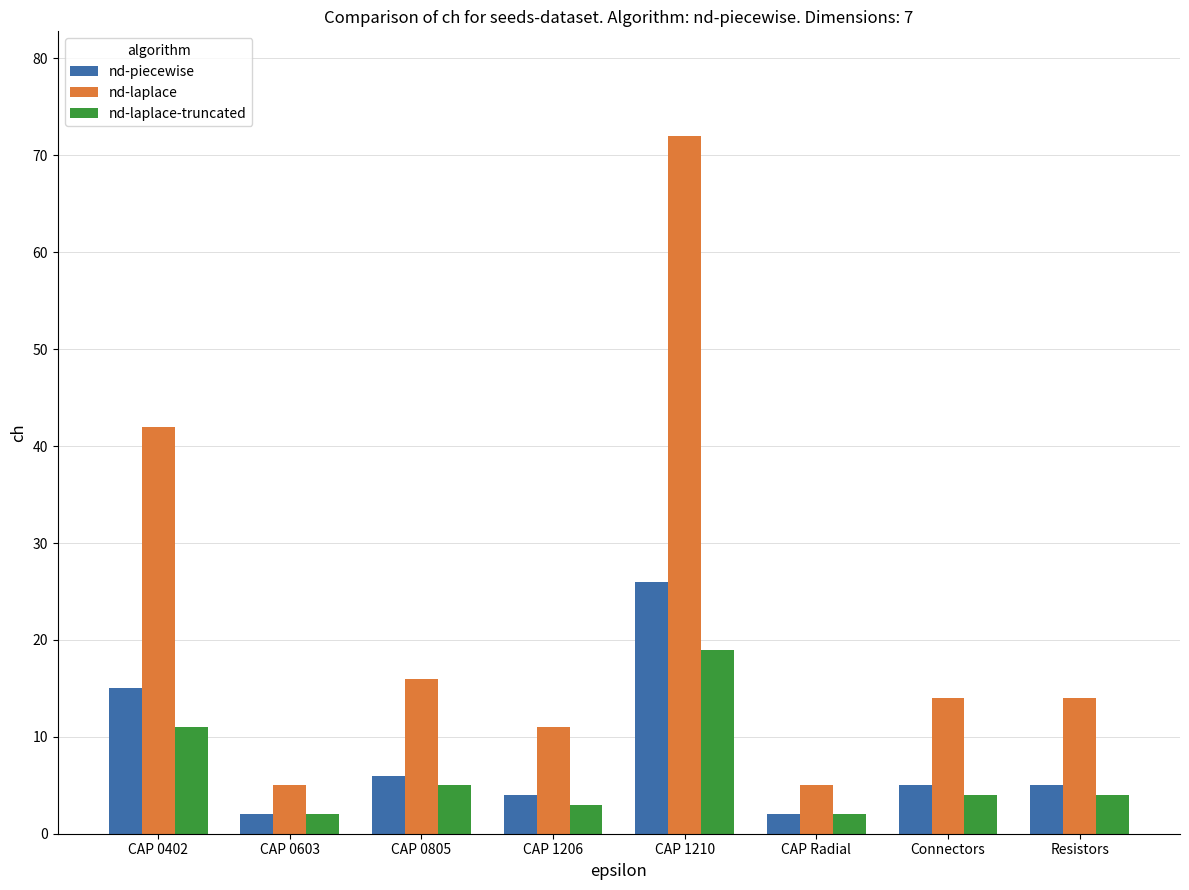

What are all the series names shown in the legend?

nd-piecewise, nd-laplace, nd-laplace-truncated